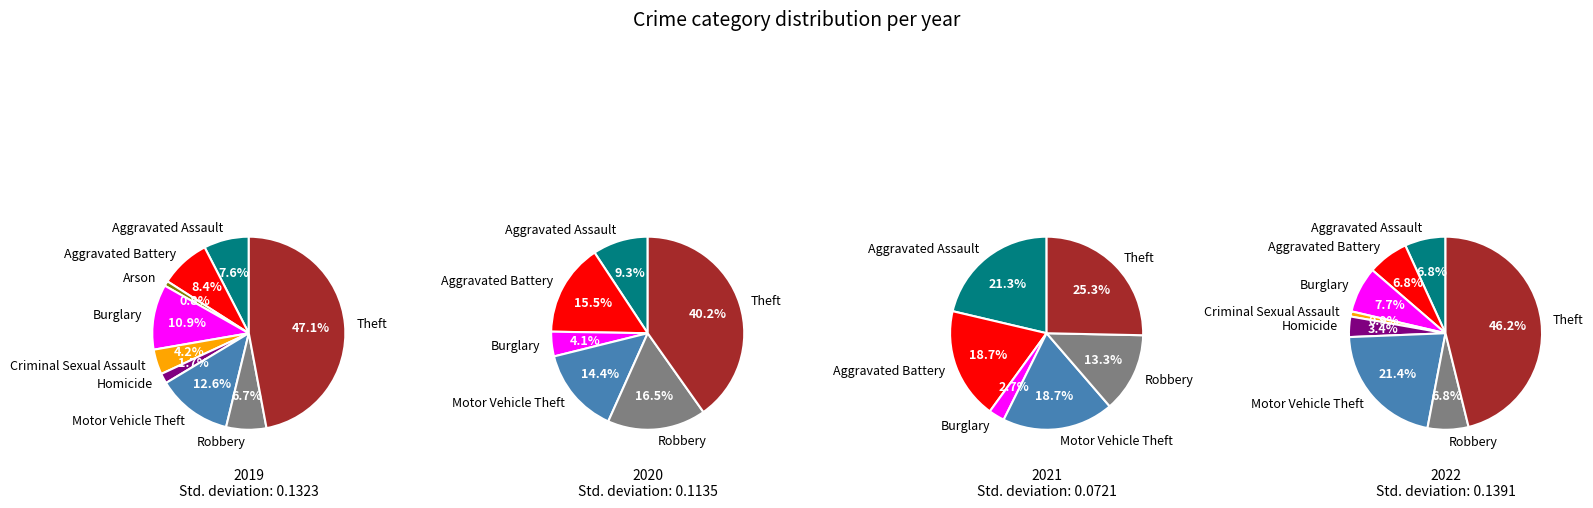

How many slices are in this pie chart?

9